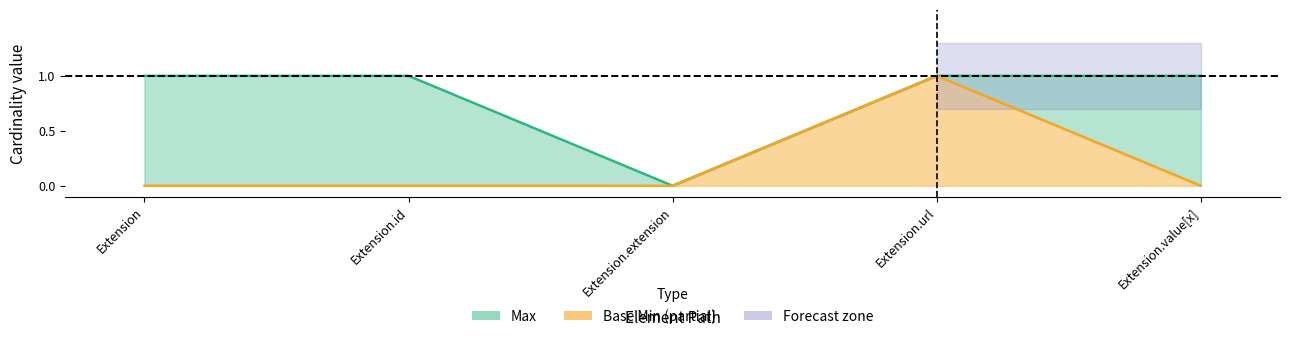

At how many categories does at least one series exceed 0?

4